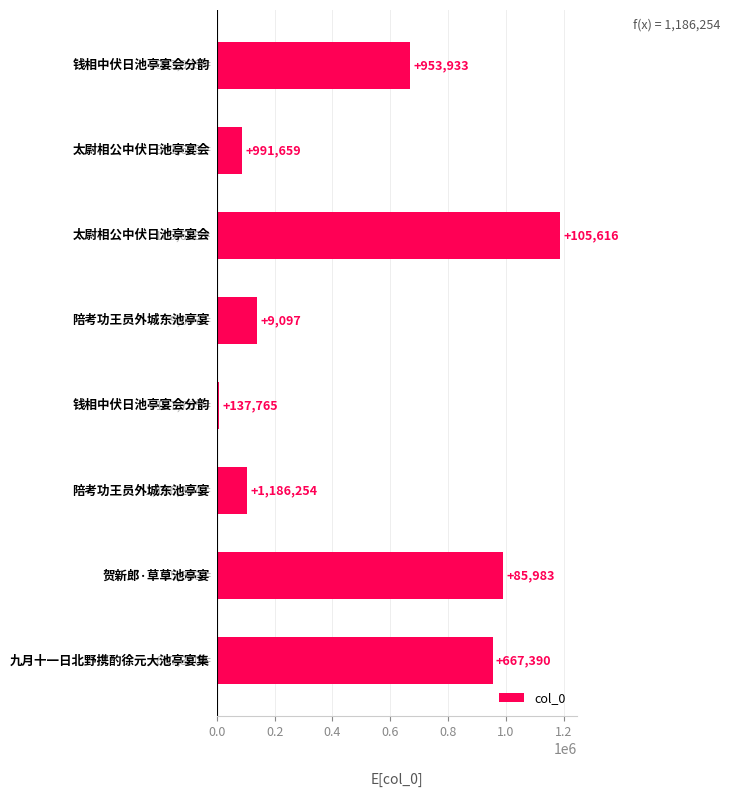

What is the greatest value displayed?

1186254